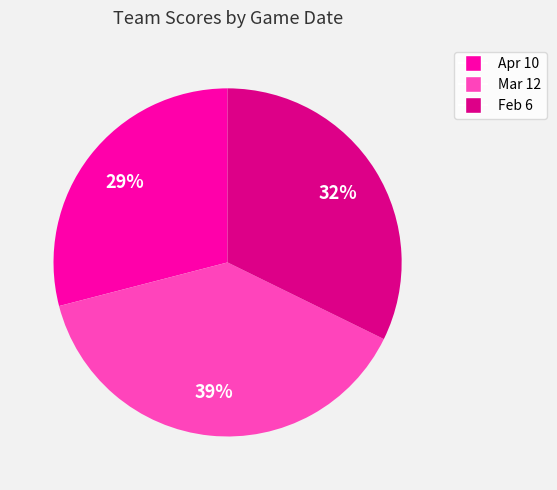

Is the sum of Apr 10 and Mar 12 greater than half?

Yes